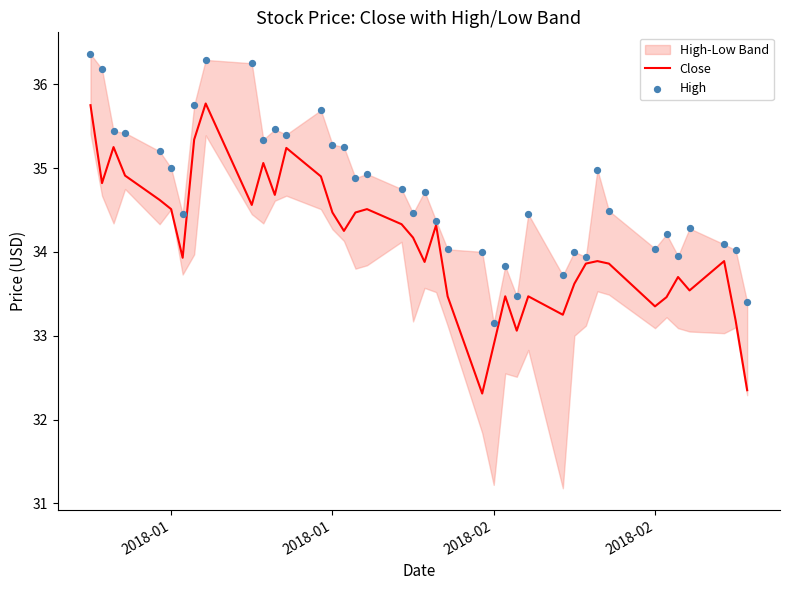

Which series has the largest total across all categories?

High